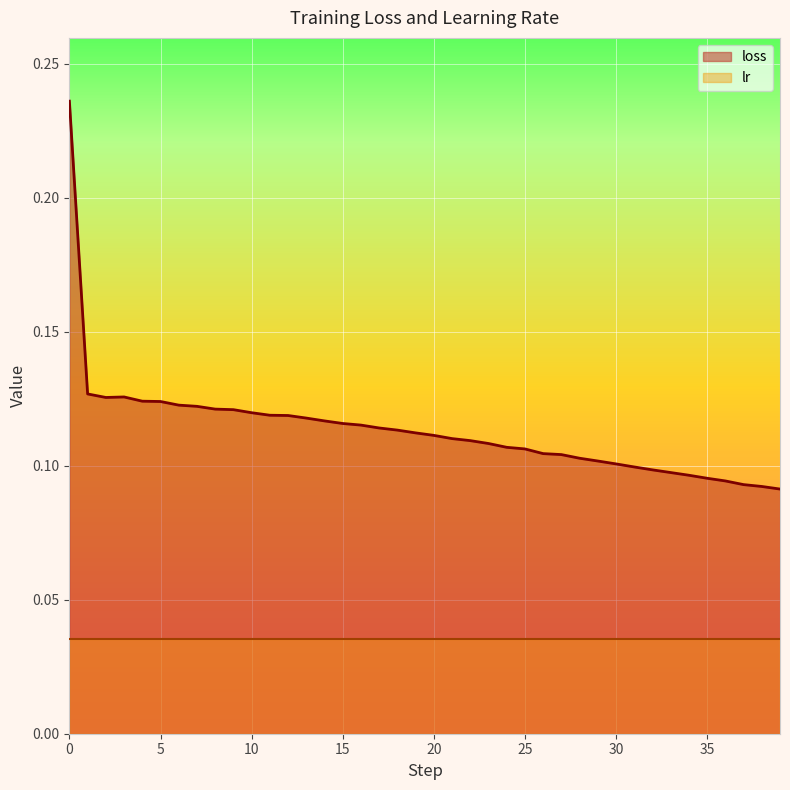

The chart shows a value of 0.0 at 34. True or false?

False